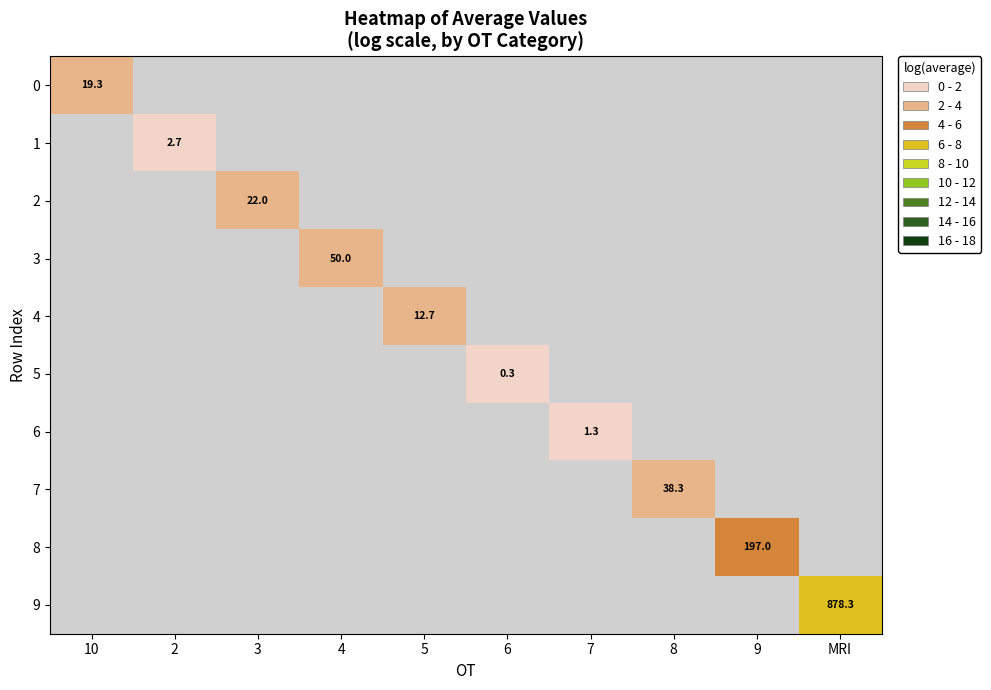

What is the approximate value of 2 at 3?

3.1